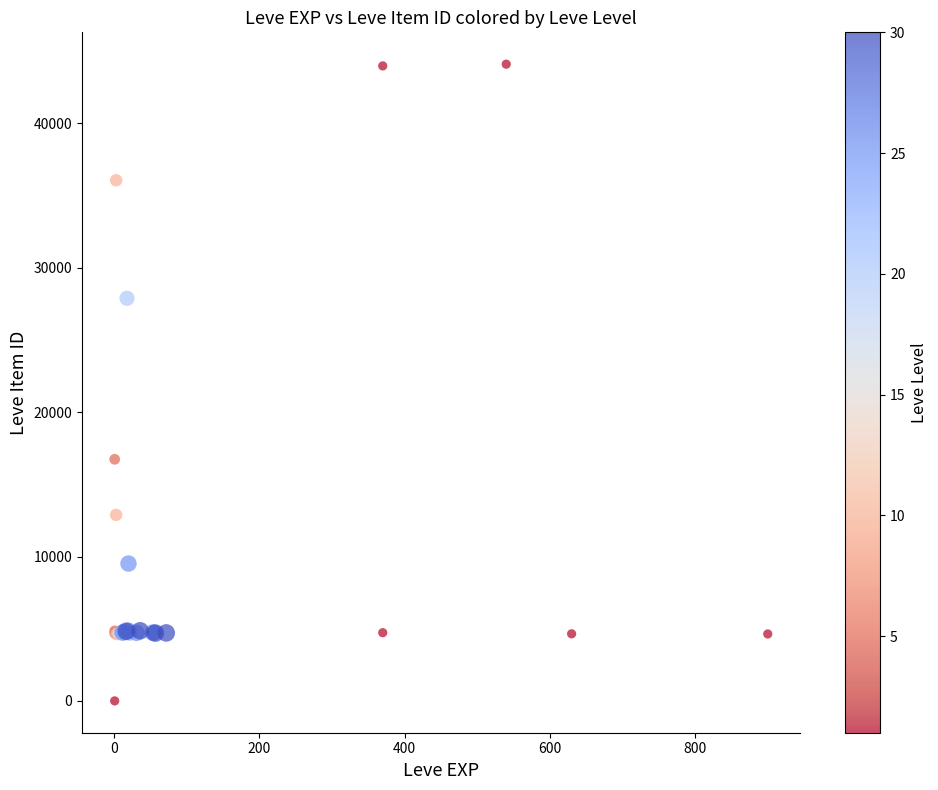

What Y value in the scatter plot is closest to 22050?

16734